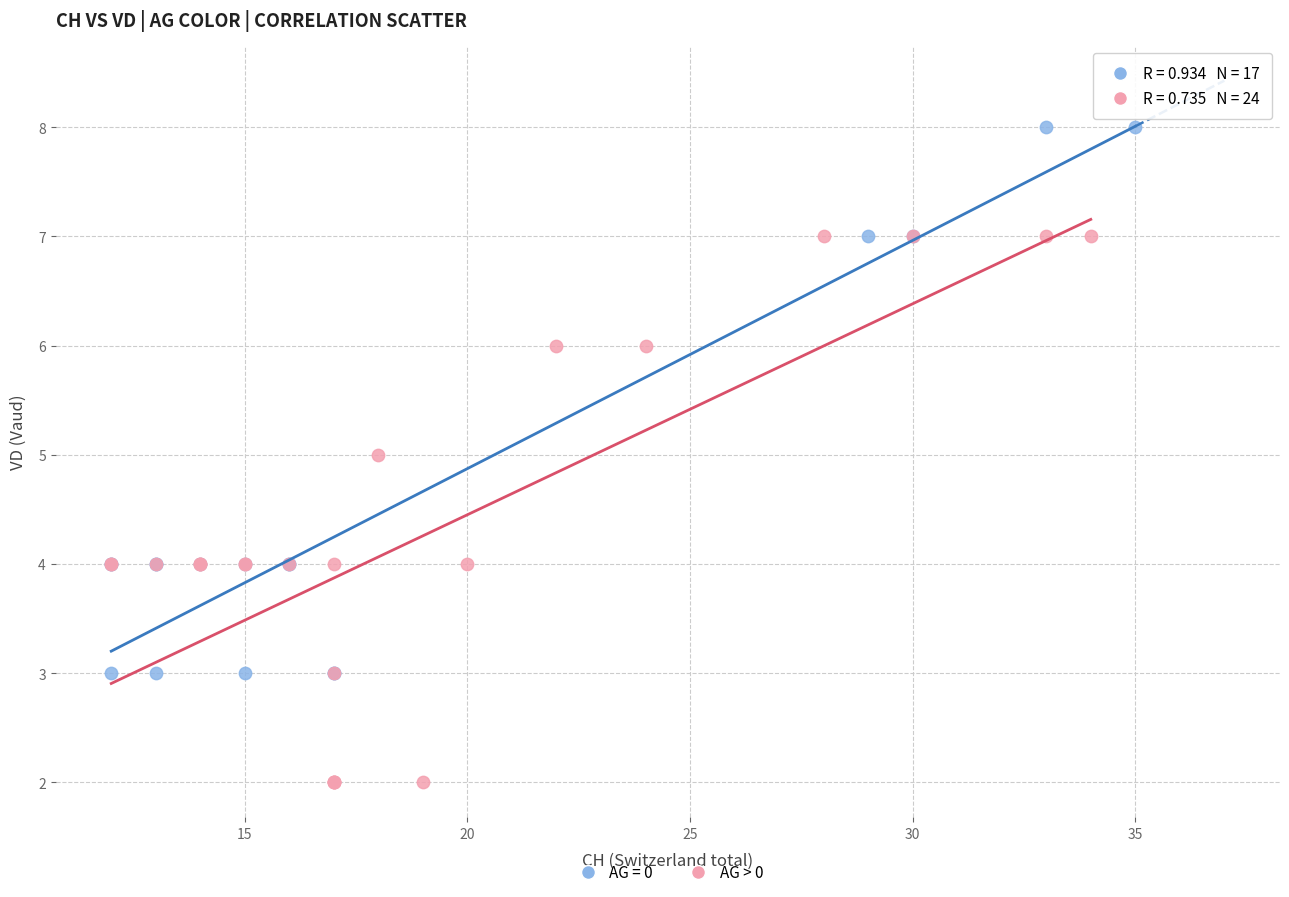

Which series reaches the minimum Y coordinate?

AG > 0